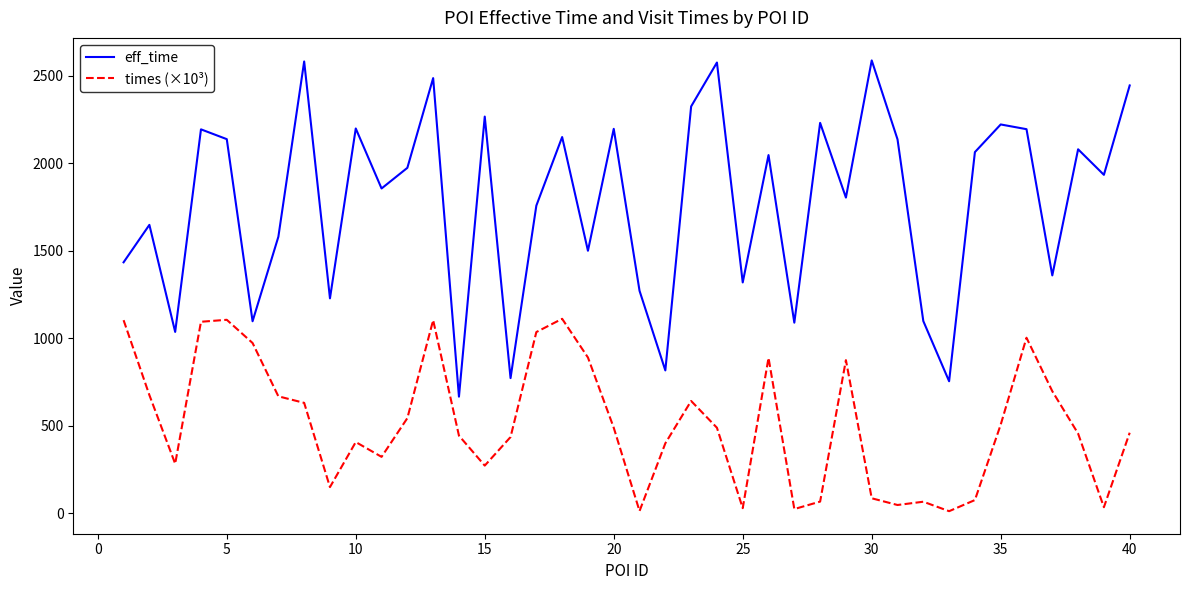

Which series has the largest total across all categories?

eff_time